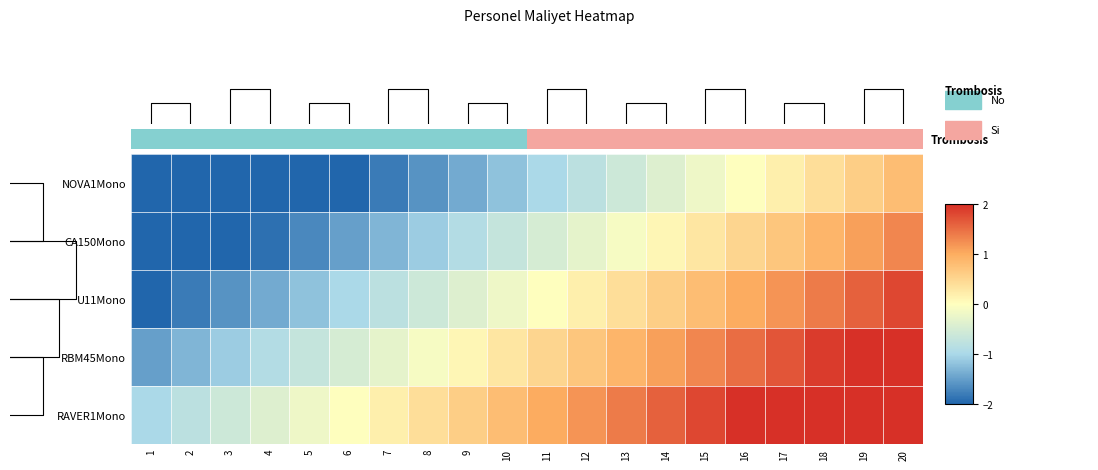

How many values in RAVER1Mono are above zero?

14